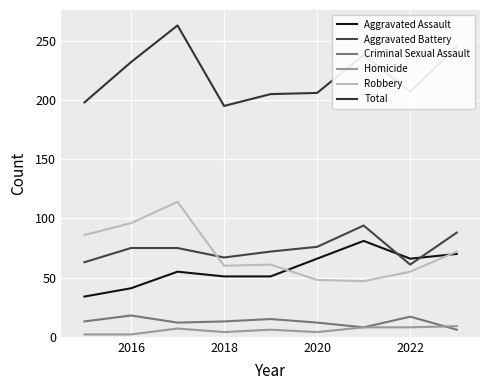

Does the chart display data point markers on the line(s)?

No